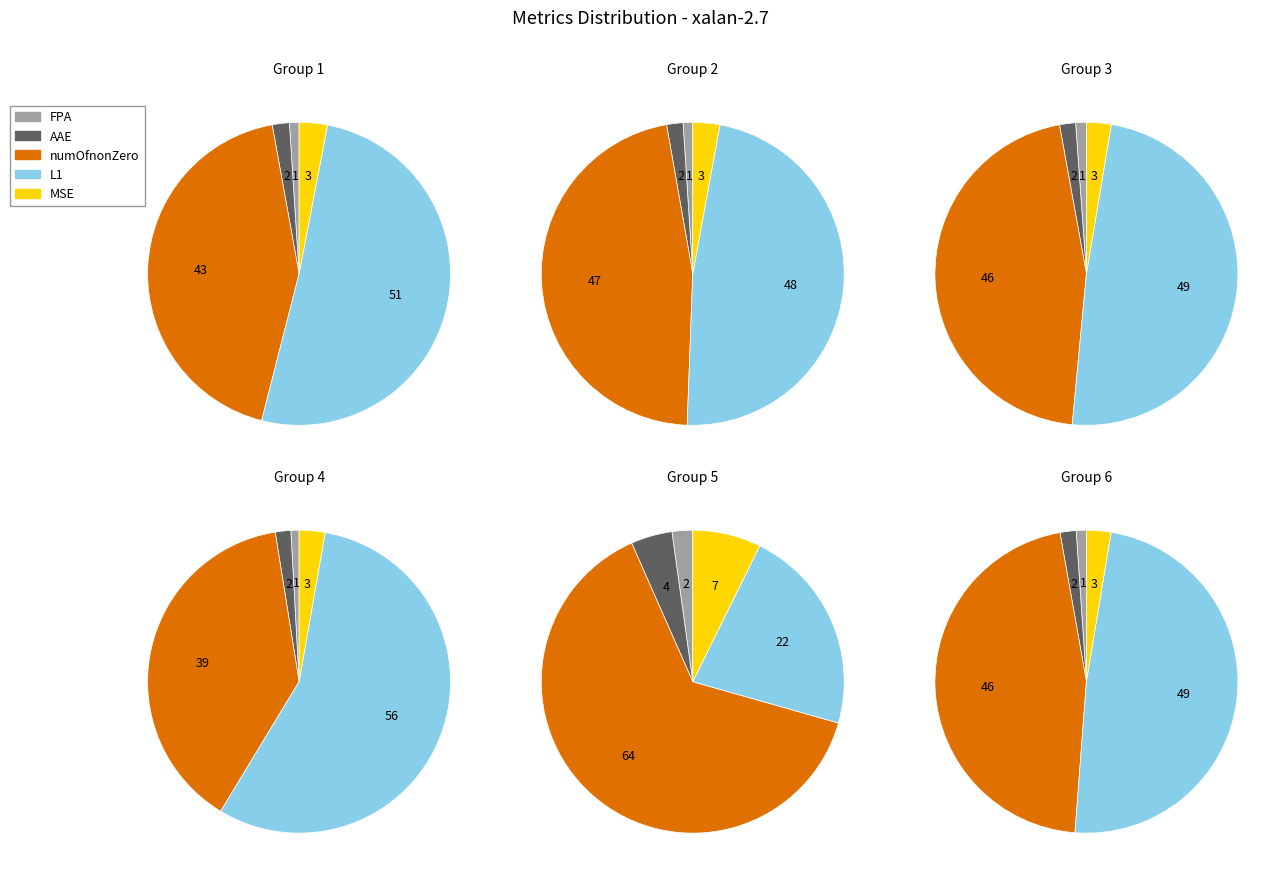

True or false: 7 accounts for 10% of the total.

False